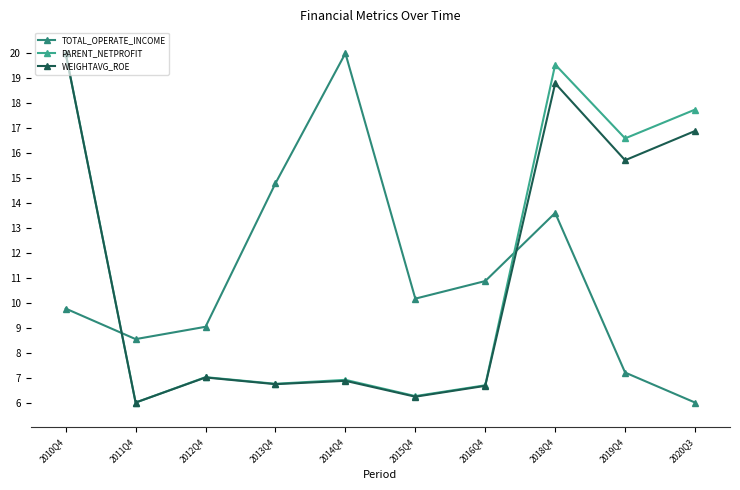

Is it true that PARENT_NETPROFIT equals 6.7 at 2016Q4?

True